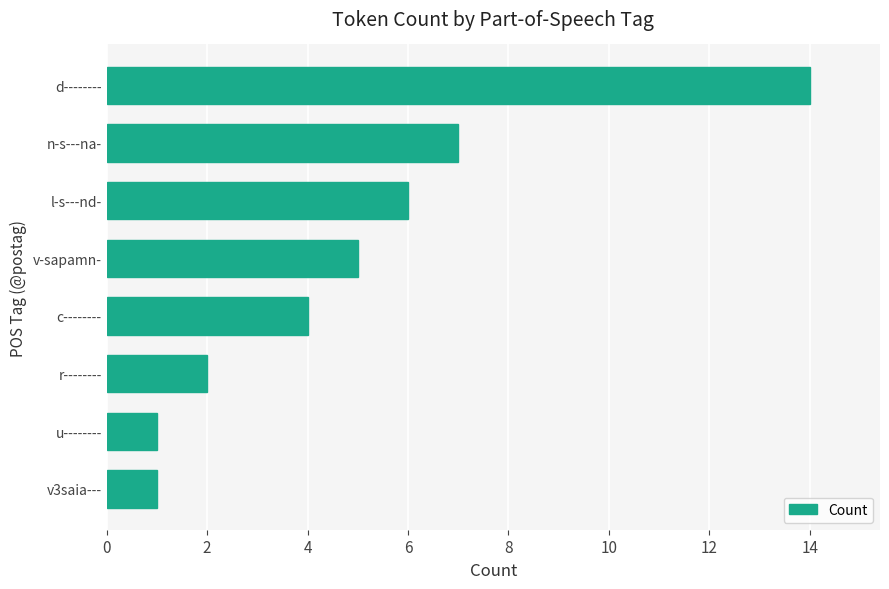

Reading bottom to top, extract all data points from this chart.

v3saia---=1	u--------=1	r--------=2	c--------=4	v-sapamn-=5	l-s---nd-=6	n-s---na-=7	d--------=14